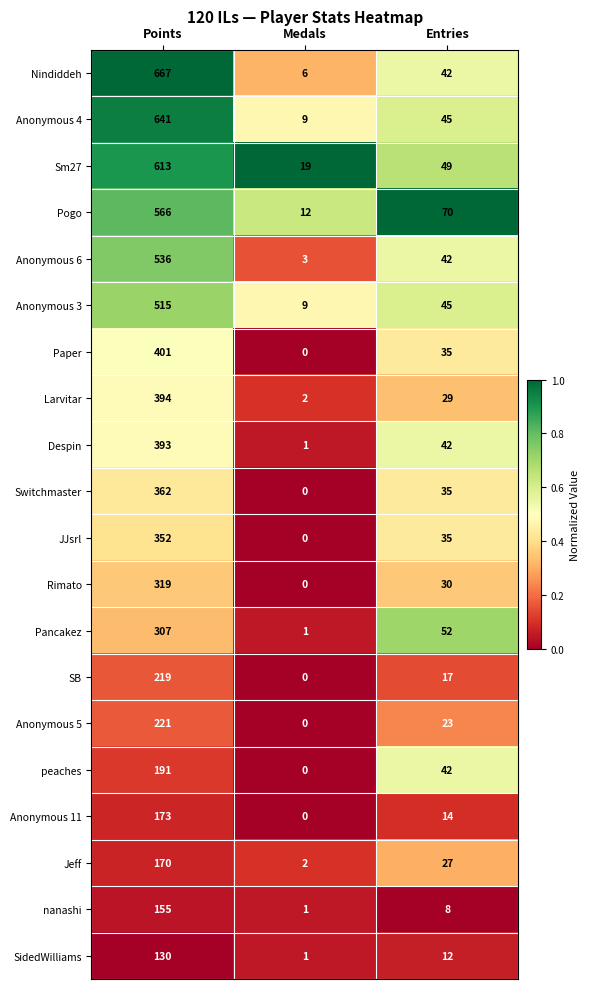

What is the average value of the Pancakez series?

120